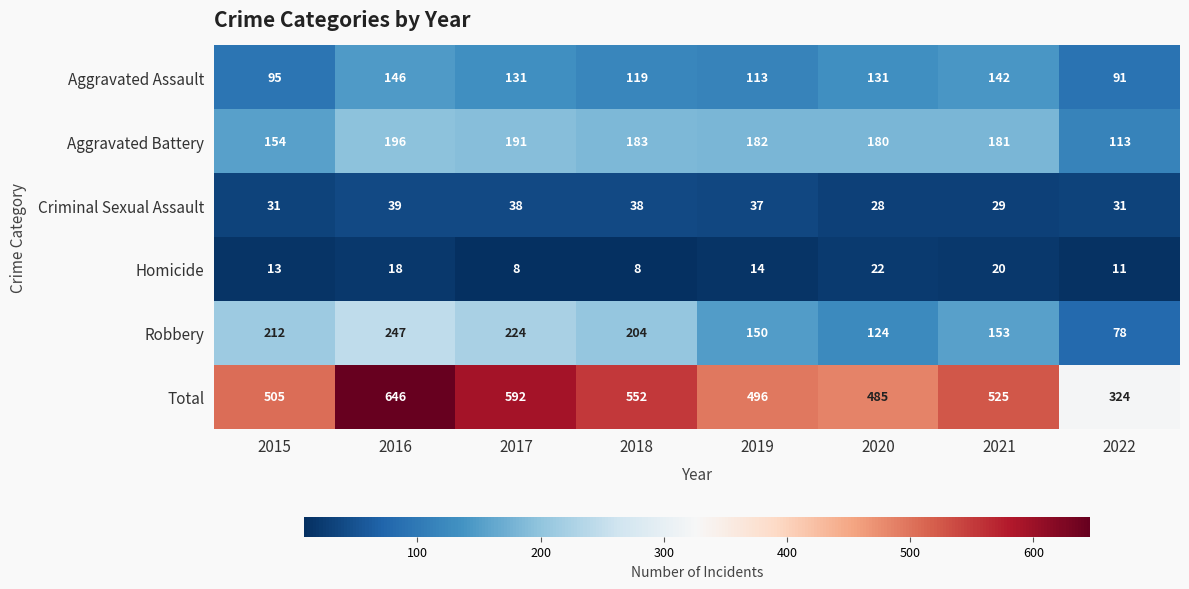

Is the value of Homicide at 2021 greater than the value of Criminal Sexual Assault at 2016?

No